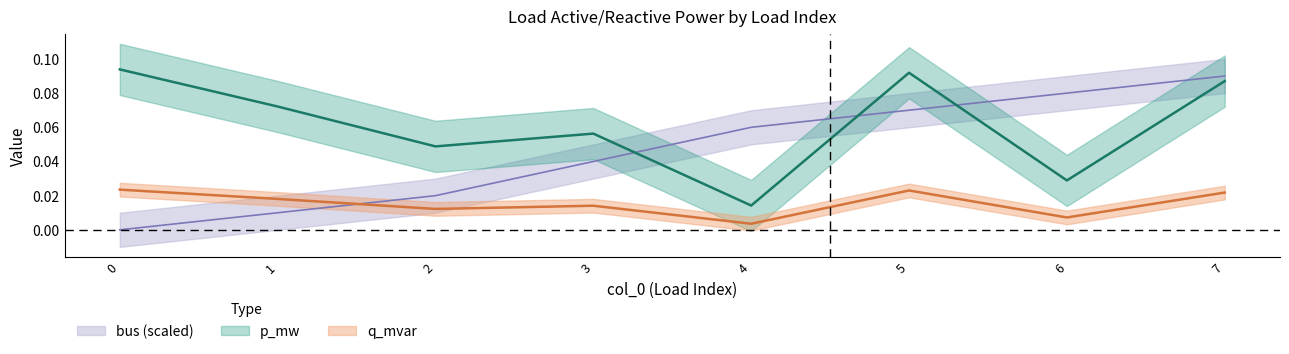

How many series are shown in this chart?

3